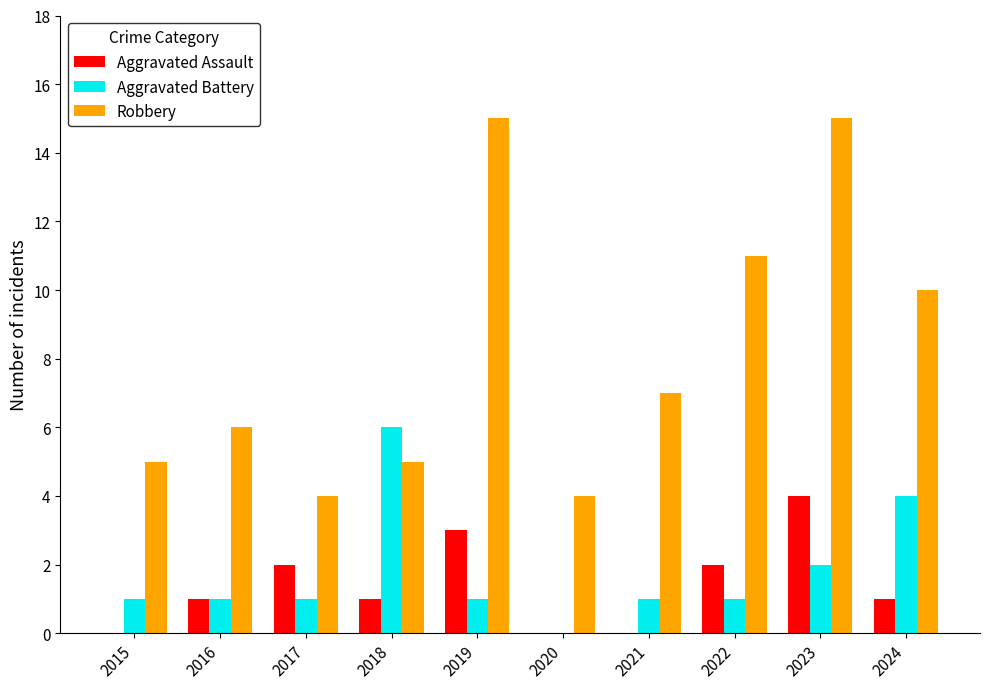

How many positive values does the Aggravated Battery series have?

9